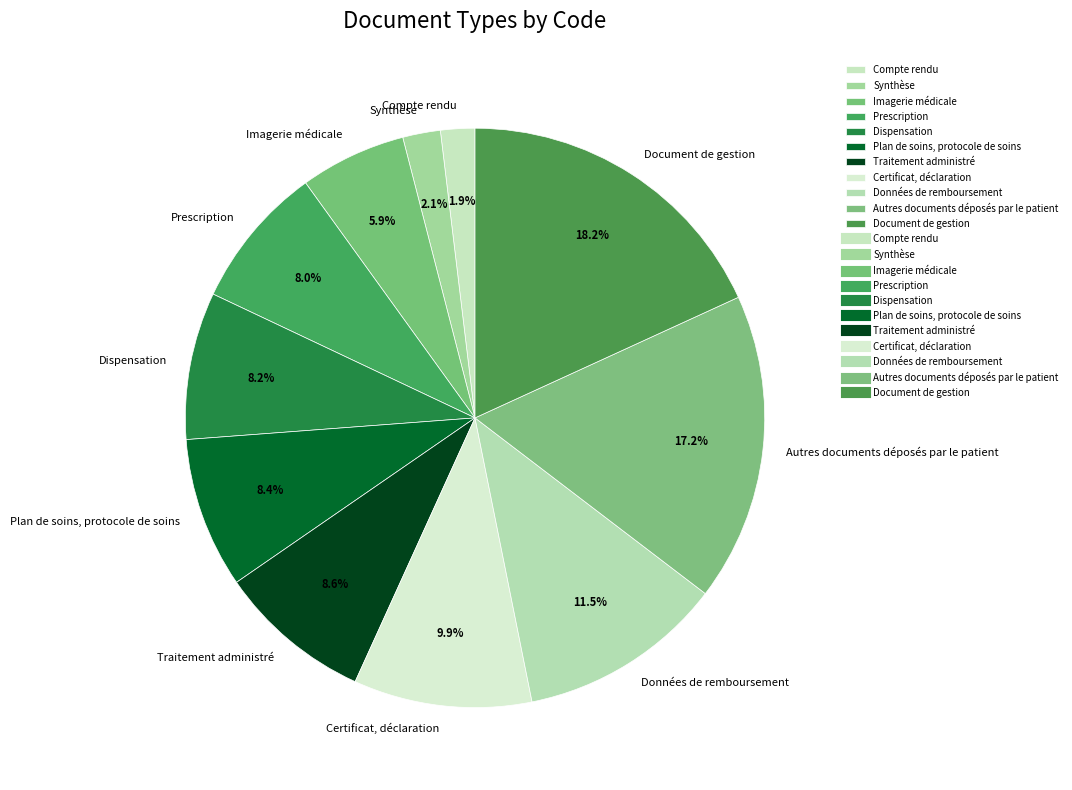

Which slice is the largest?

Document de gestion